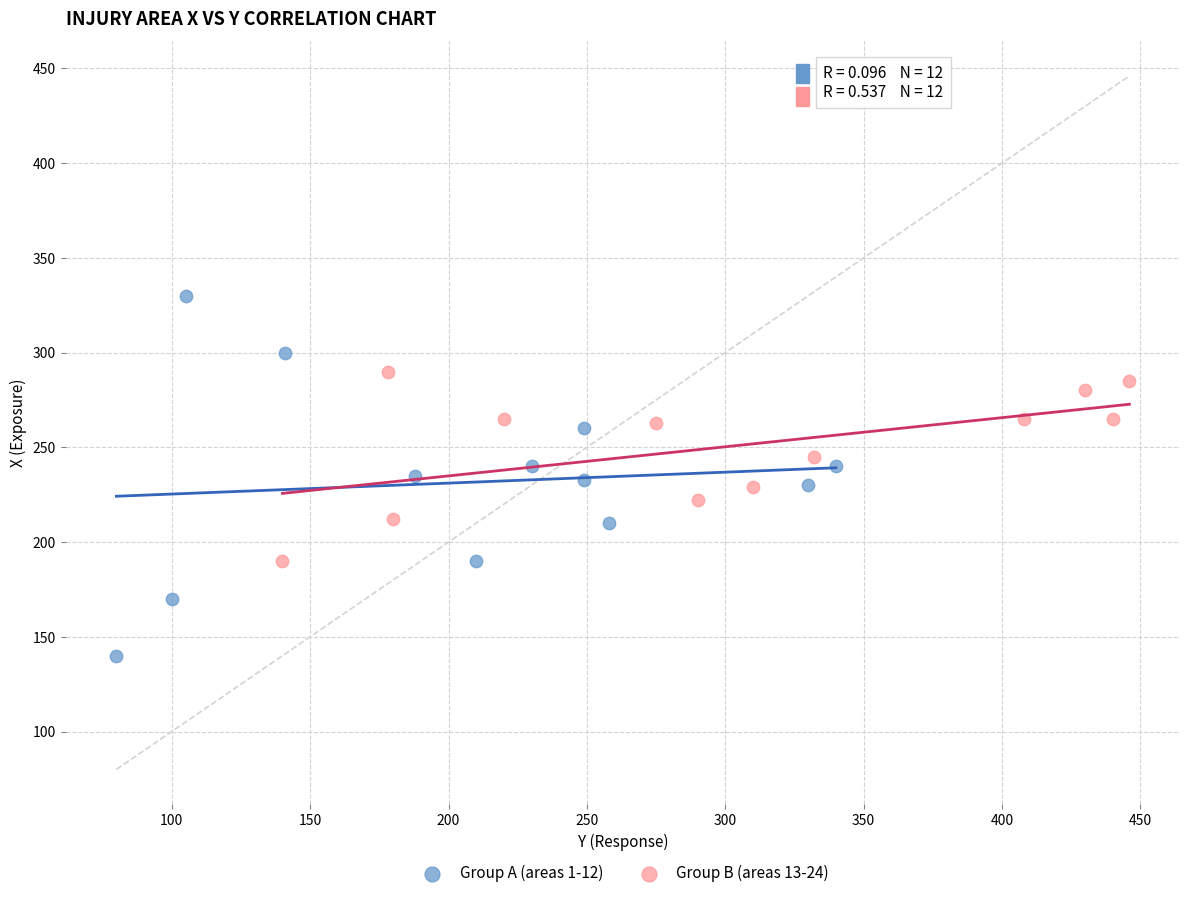

Which series has the largest Y range (max minus min)?

Group A (areas 1-12)